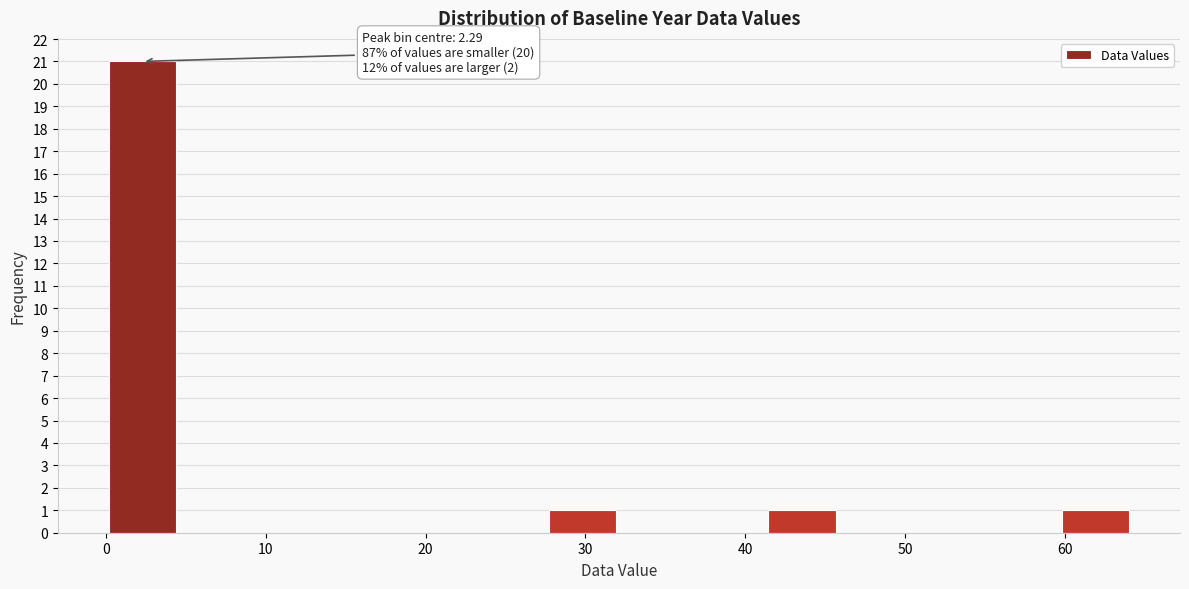

Over which range of the x-axis is the bar tallest?

0 to 5